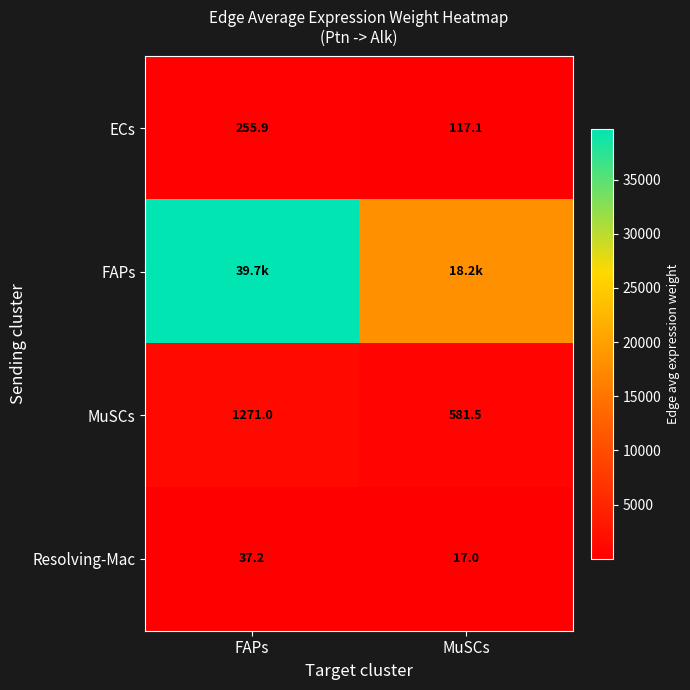

Where is MuSCs nearest to the value 926?

MuSCs